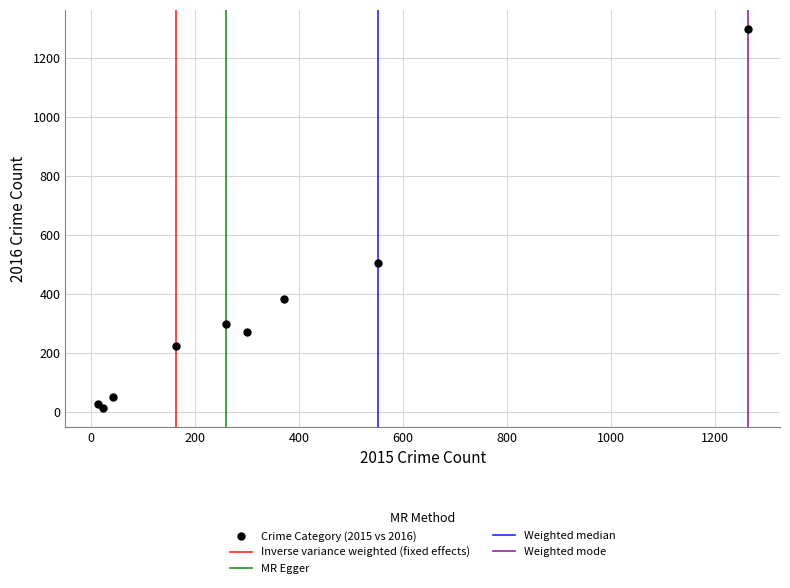

What Y value in the scatter plot is closest to 655?

505